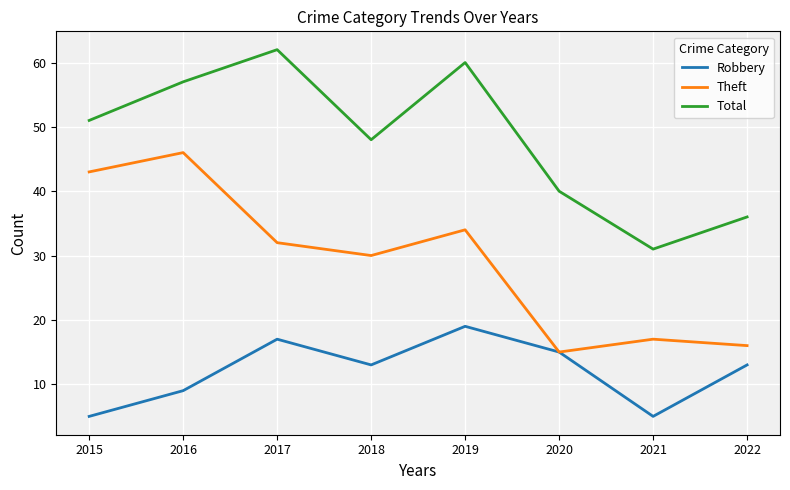

What is the spread (max minus min) of values at 2016?

48